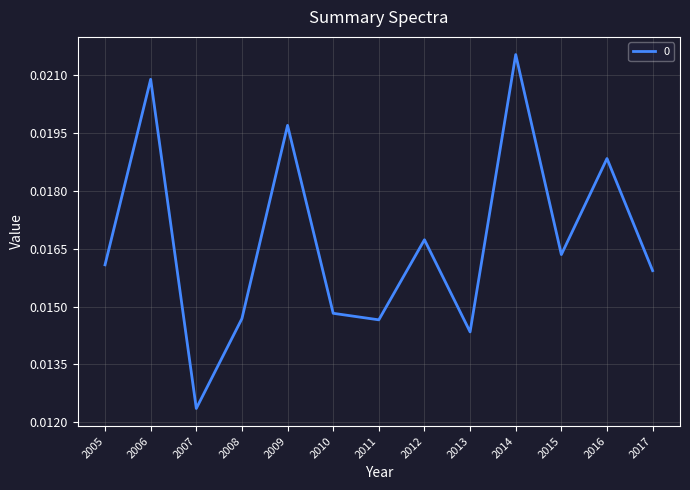

Where is the data nearest to the value 0?

2007